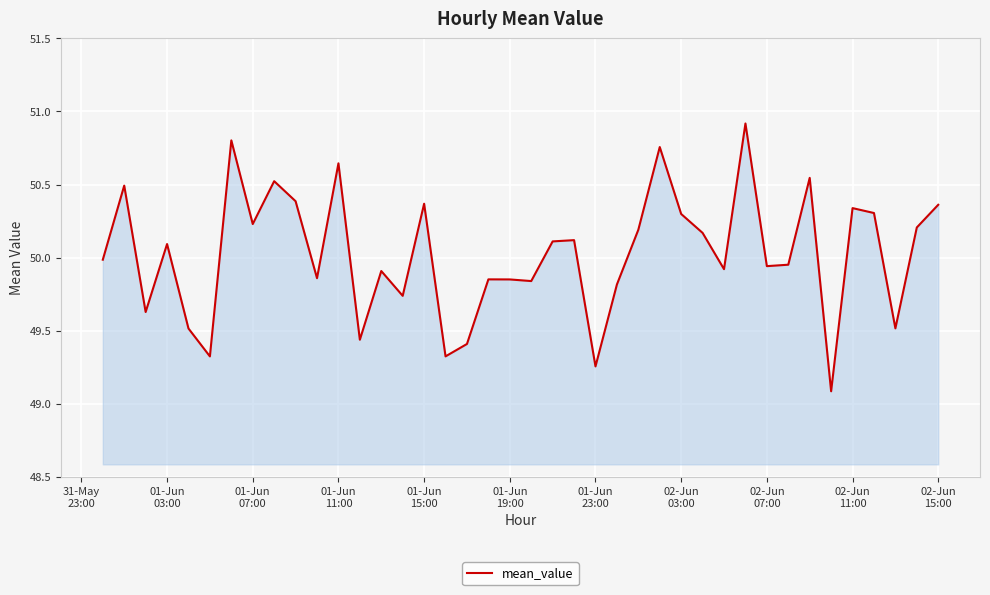

True or false: the data has more than 0 interior local peaks.

True